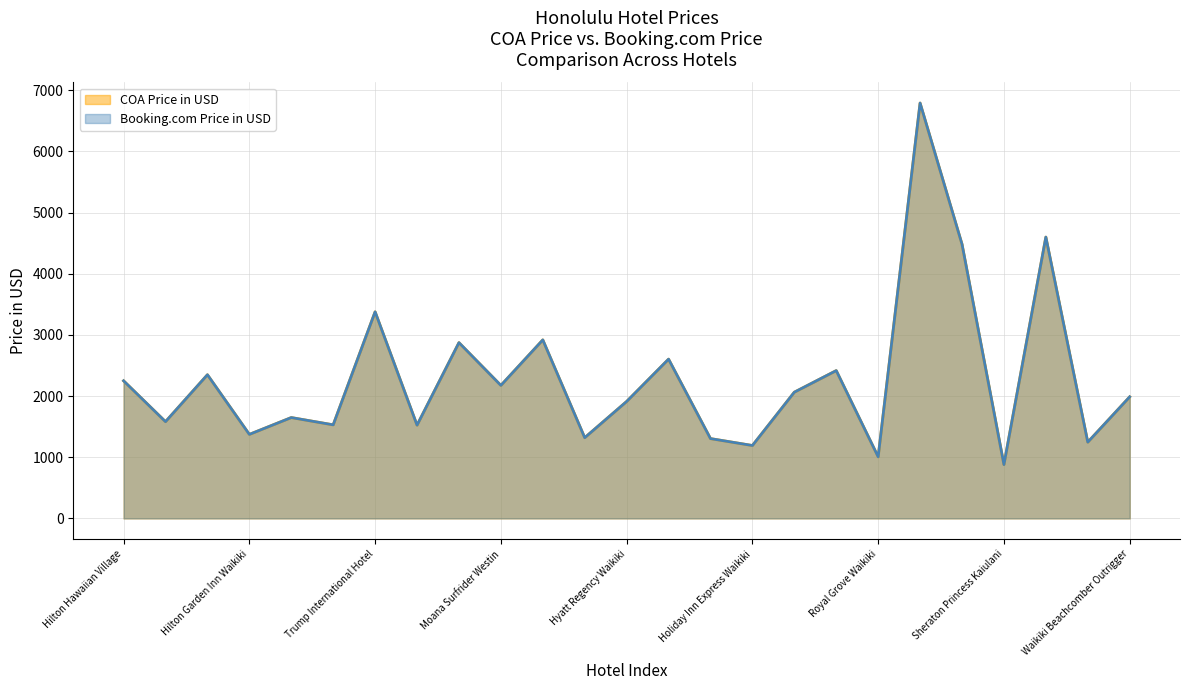

How many interior local peaks does the COA Price in USD series have?

9